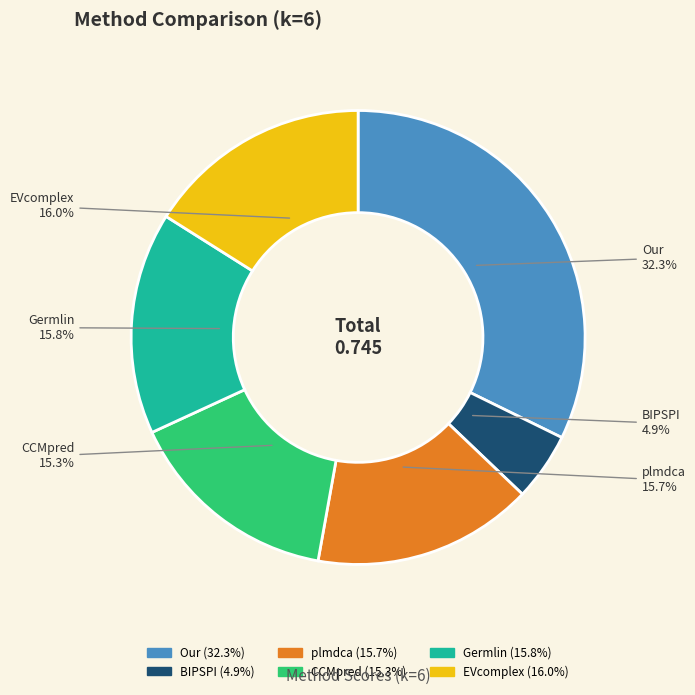

To the nearest percent, what is the average slice percentage?

17%